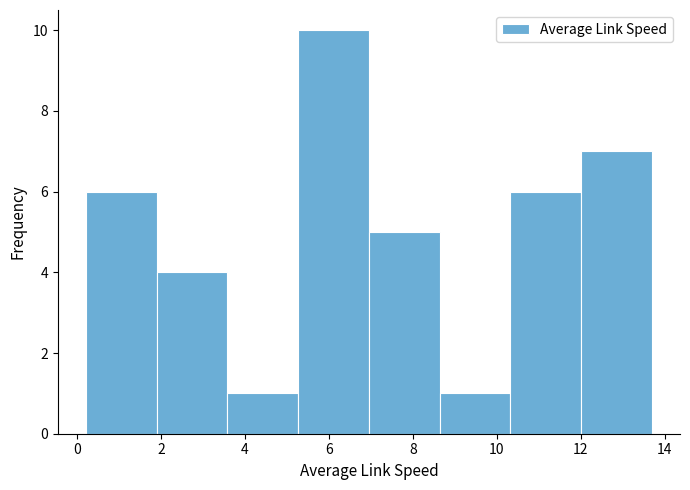

Reading left to right, list every bar in this chart as the range it spans on the x-axis followed by its height. Neither the bar edges nor the heights are printed on the chart, so give them approximately, as read against the axes.

0.2 to 1.8: 6
1.8 to 3.6: 4
3.6 to 5.2: 1
5.2 to 7.0: 10
7.0 to 8.6: 5
8.6 to 10.4: 1
10.4 to 12.0: 6
12.0 to 13.6: 7